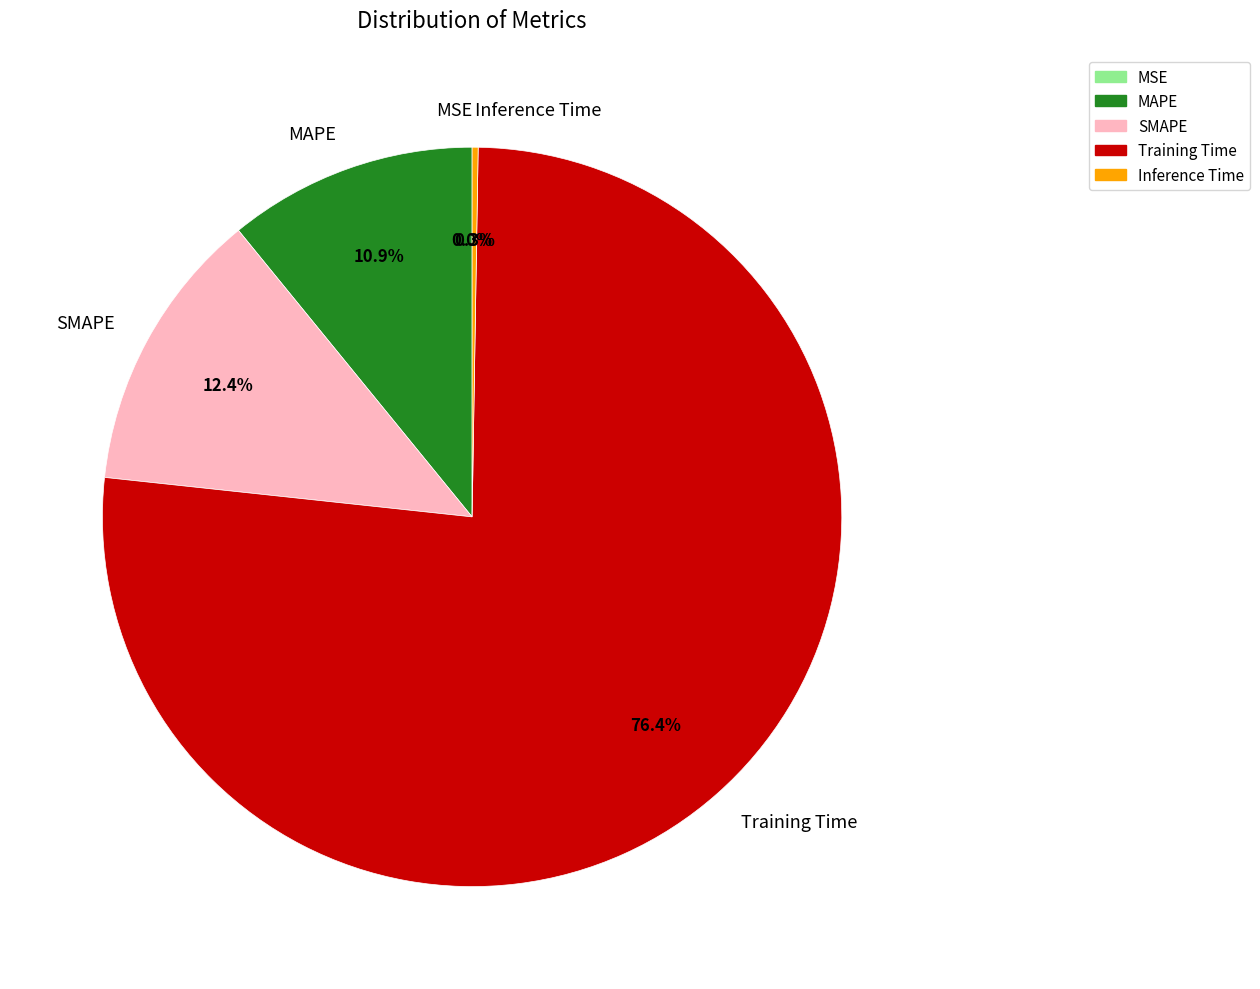

Do SMAPE and Training Time together represent more than half of the pie?

Yes